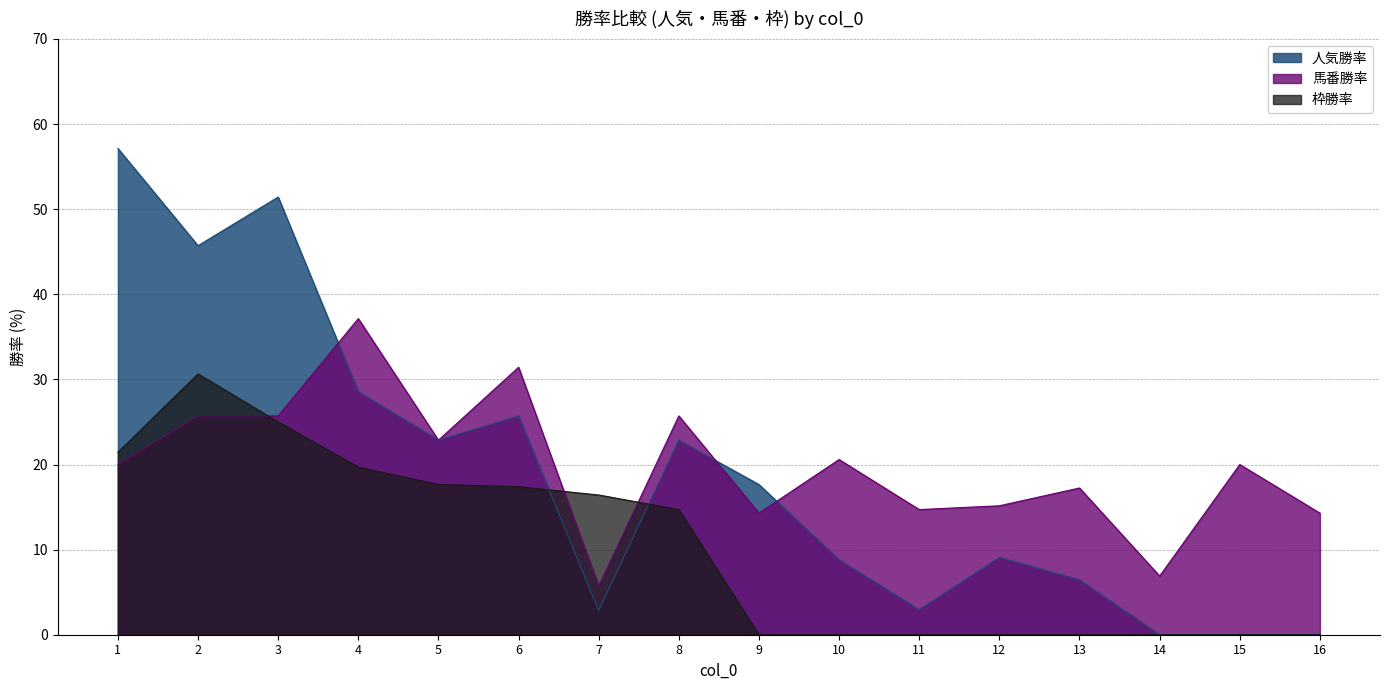

Rank the categories by 人気勝率 value from lowest to highest.

14, 15, 16, 7, 11, 13, 10, 12, 9, 5, 8, 6, 4, 2, 3, 1